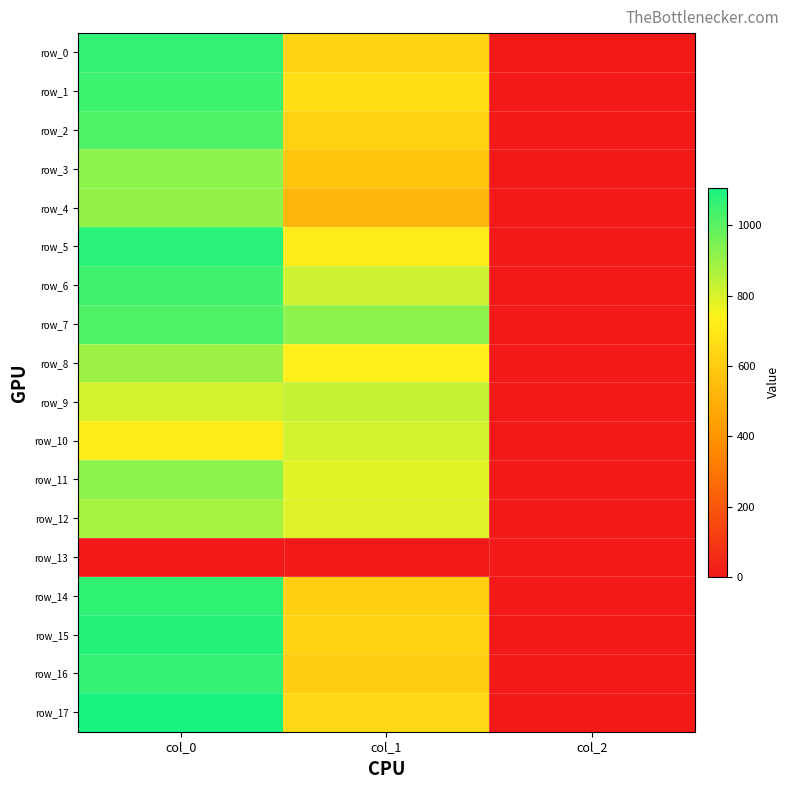

Reading left to right, what are all the values shown in this chart?

row_0: col_0=1066.7	col_1=627.8	col_2=2.0
row_1: col_0=1046.7	col_1=668.2	col_2=2.0
row_2: col_0=1020.0	col_1=621.0	col_2=2.0
row_3: col_0=920.0	col_1=577.1	col_2=2.0
row_4: col_0=910.0	col_1=519.8	col_2=2.0
row_5: col_0=1080.0	col_1=712.1	col_2=2.0
row_6: col_0=1043.3	col_1=813.4	col_2=2.0
row_7: col_0=1020.0	col_1=918.0	col_2=2.0
row_8: col_0=896.7	col_1=725.6	col_2=2.0
row_9: col_0=810.0	col_1=830.2	col_2=2.0
row_10: col_0=716.7	col_1=810.0	col_2=2.0
row_11: col_0=916.7	col_1=786.4	col_2=2.0
row_12: col_0=880.0	col_1=789.8	col_2=2.0
row_13: col_0=0.0	col_1=0.0	col_2=0.0
row_14: col_0=1070.0	col_1=610.9	col_2=2.0
row_15: col_0=1086.7	col_1=627.8	col_2=2.0
row_16: col_0=1066.7	col_1=597.4	col_2=2.0
row_17: col_0=1106.7	col_1=648.0	col_2=2.0